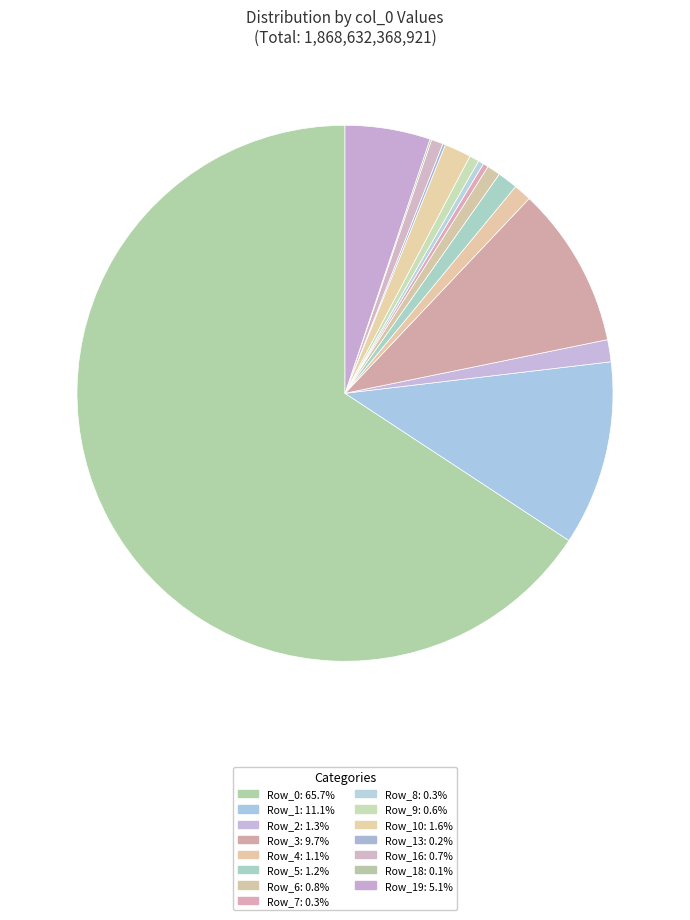

Which category has the smallest portion of the pie?

Row_18